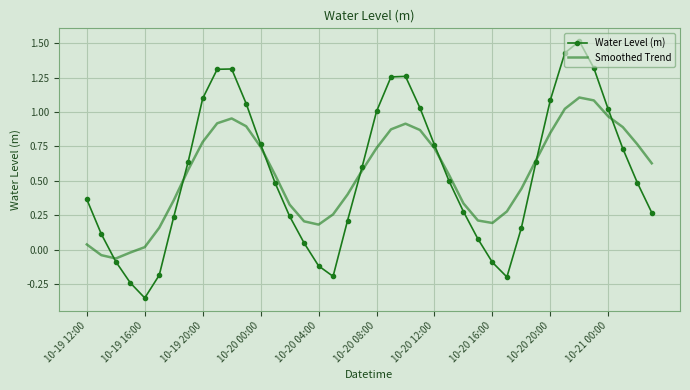

Which series has the largest range (max minus min)?

Water Level (m)